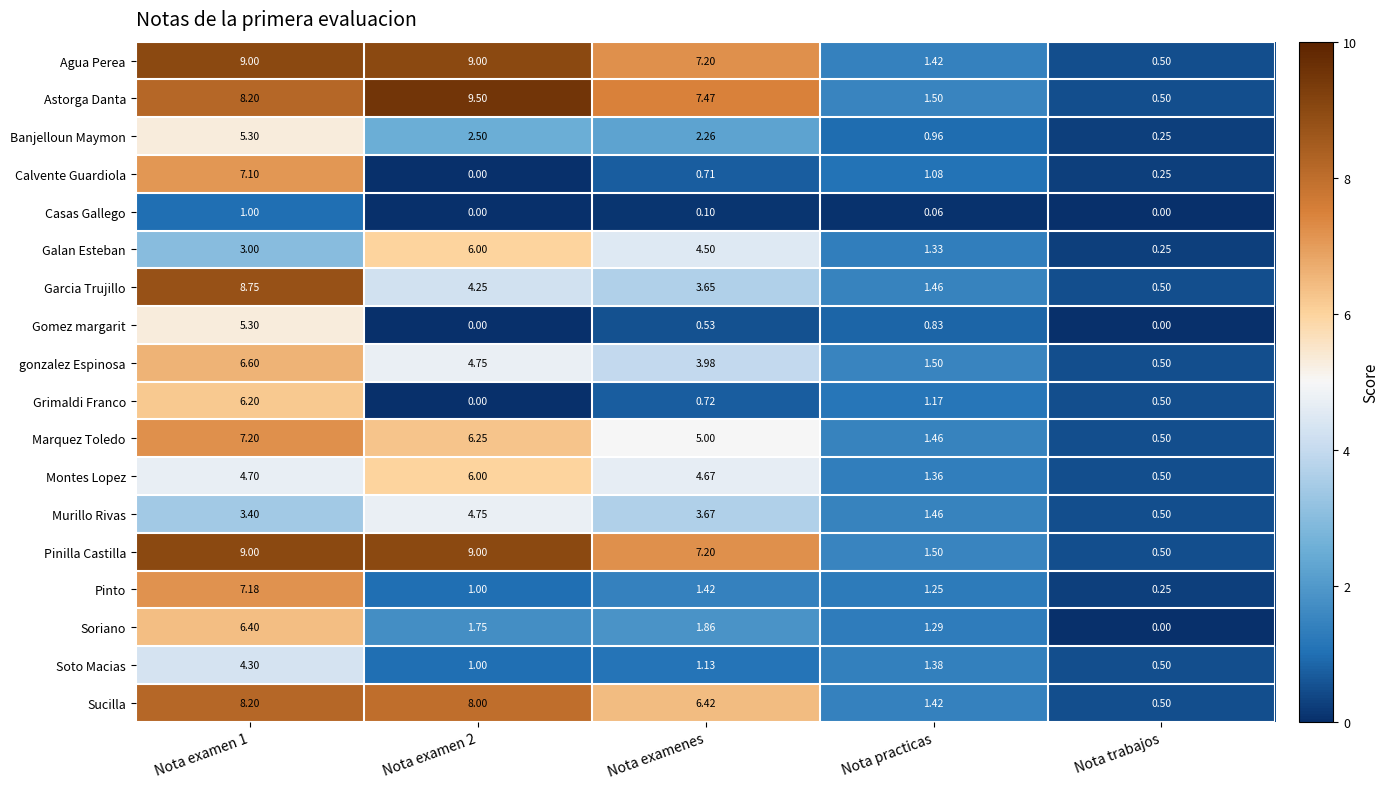

At which label does Pinilla Castilla reach its minimum?

Nota trabajos